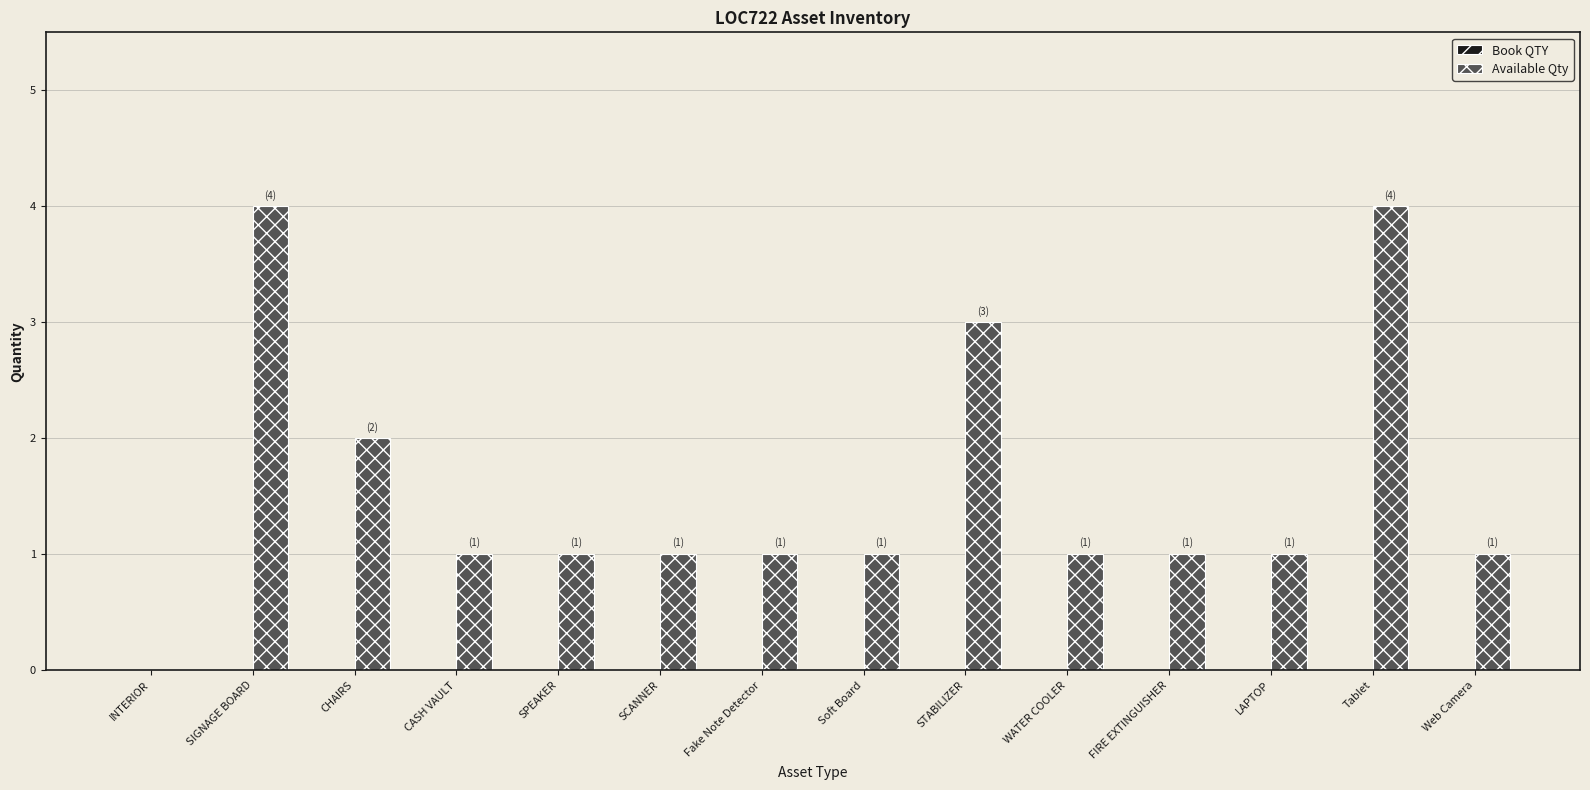

Reading right to left, extract all data points from this chart.

Web Camera=1	Tablet=4	LAPTOP=1	FIRE EXTINGUISHER=1	WATER COOLER=1	STABILIZER=3	Soft Board=1	Fake Note Detector=1	SCANNER=1	SPEAKER=1	CASH VAULT=1	CHAIRS=2	SIGNAGE BOARD=4	INTERIOR=0